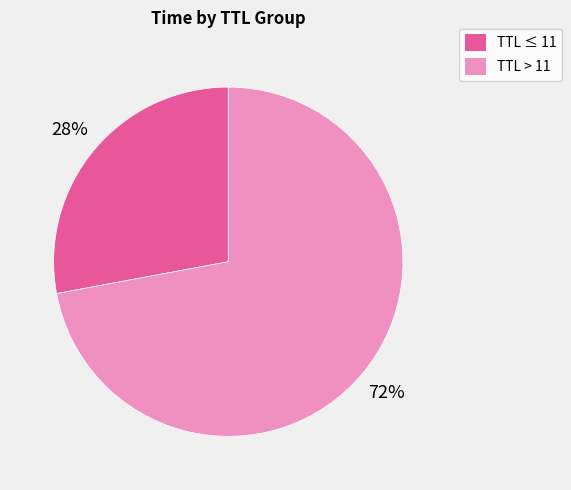

Is there a majority slice in this chart?

Yes